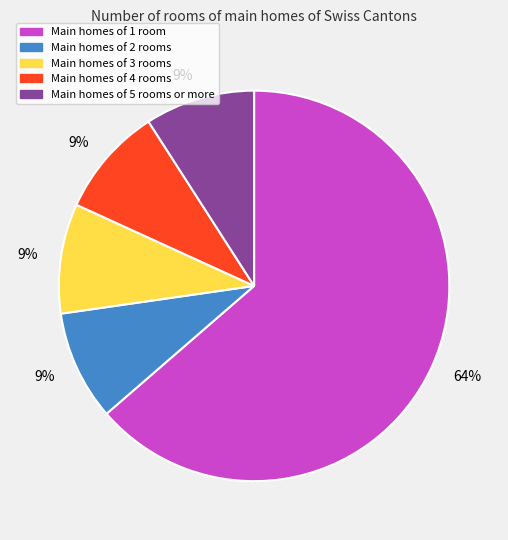

To the nearest percent, what is the average slice percentage?

20%